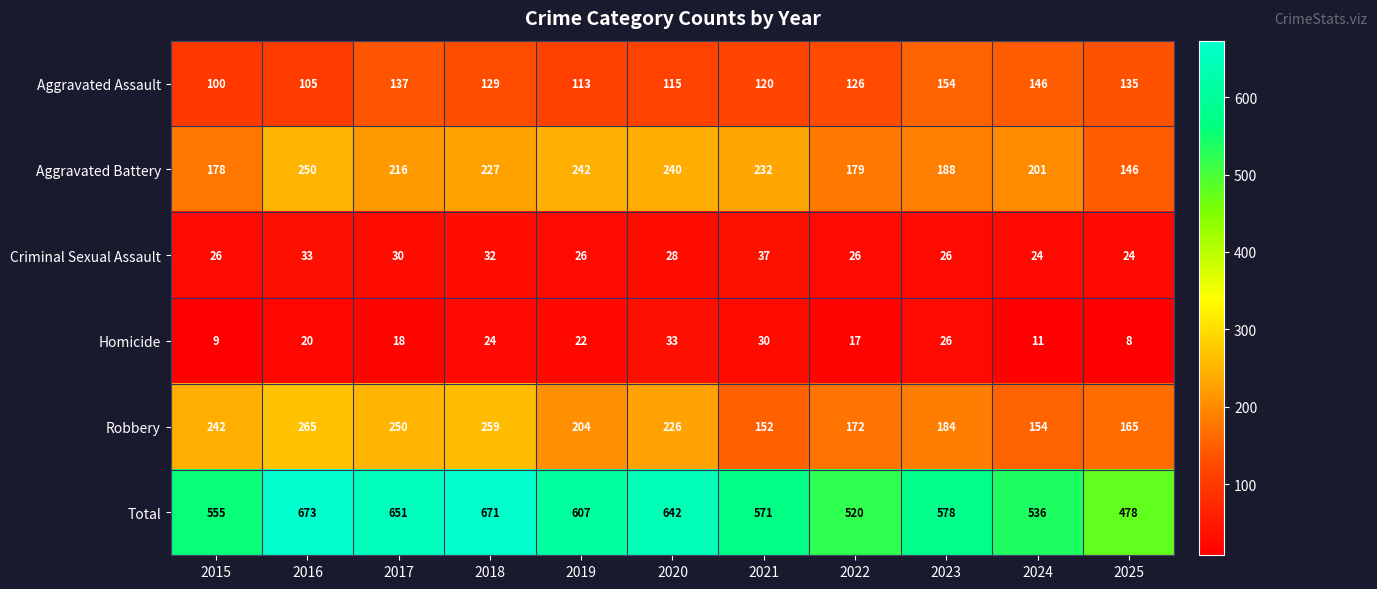

What is the difference between the second highest and second lowest values in the Aggravated Battery series?

64